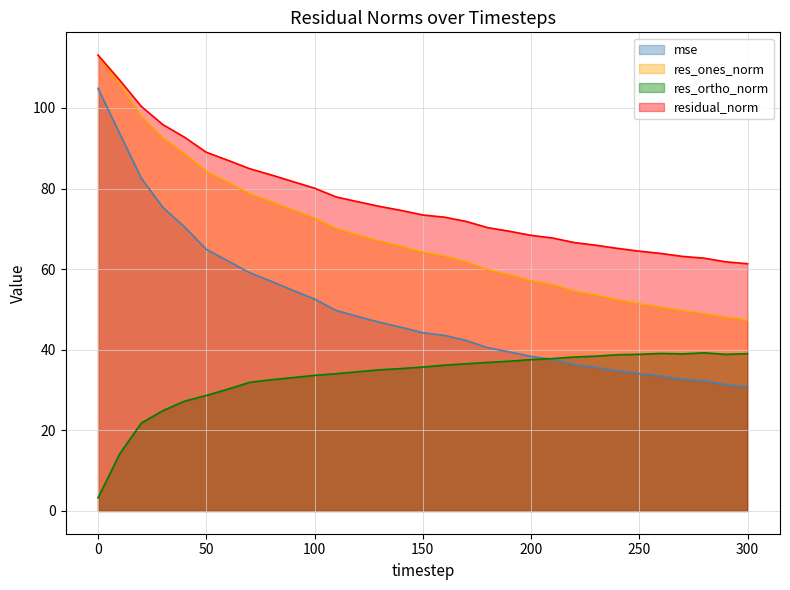

True or false: residual_norm and res_ones_norm cross at least once.

False